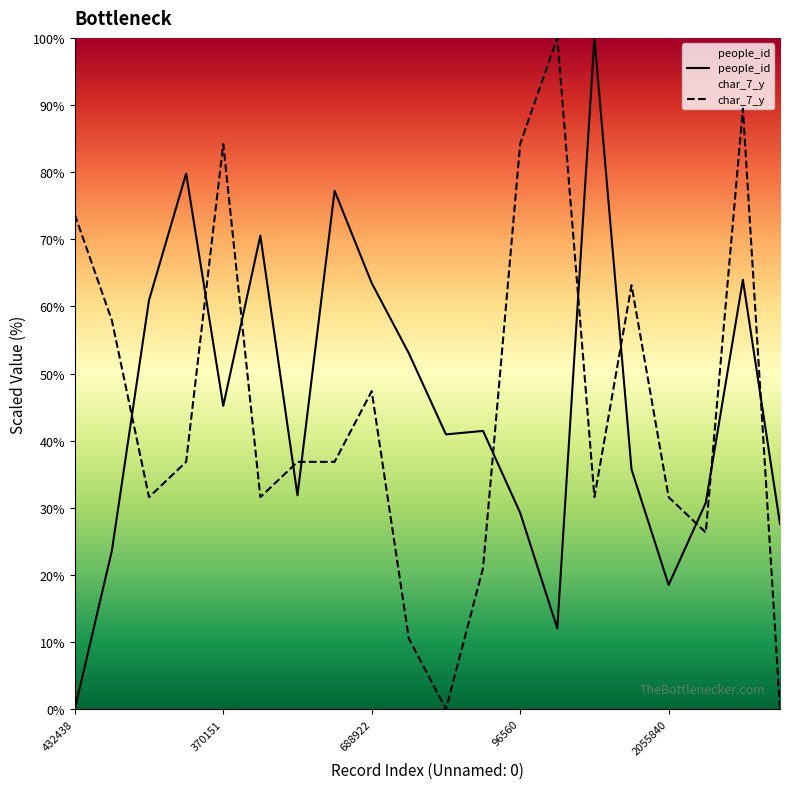

How many interior local valleys does the char_7_y series have?

5